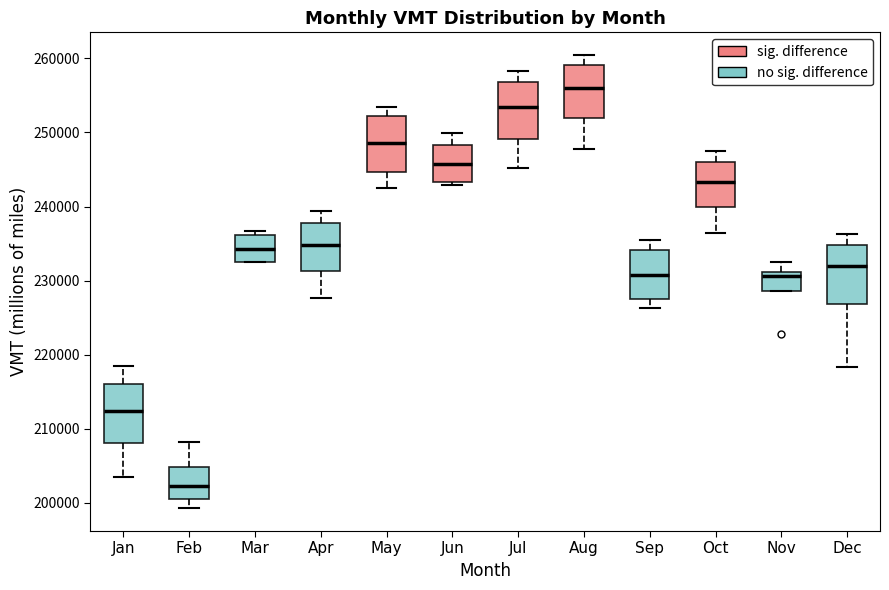

Which box has the highest median line?

Aug